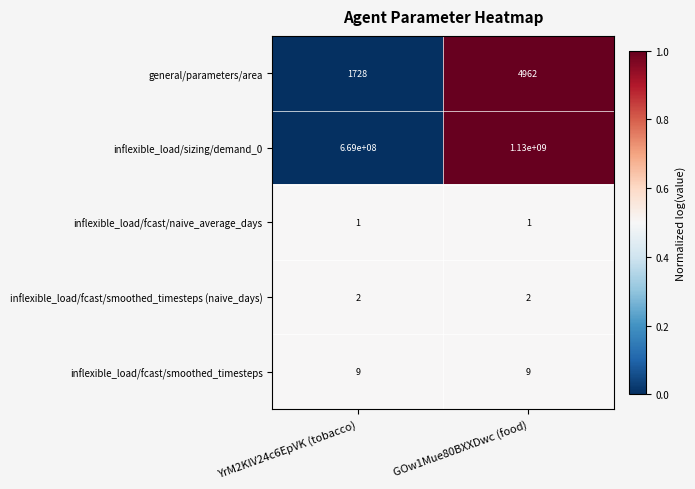

At which label is general/parameters/area closest to 3345?

YrM2KlV24c6EpVK (tobacco)